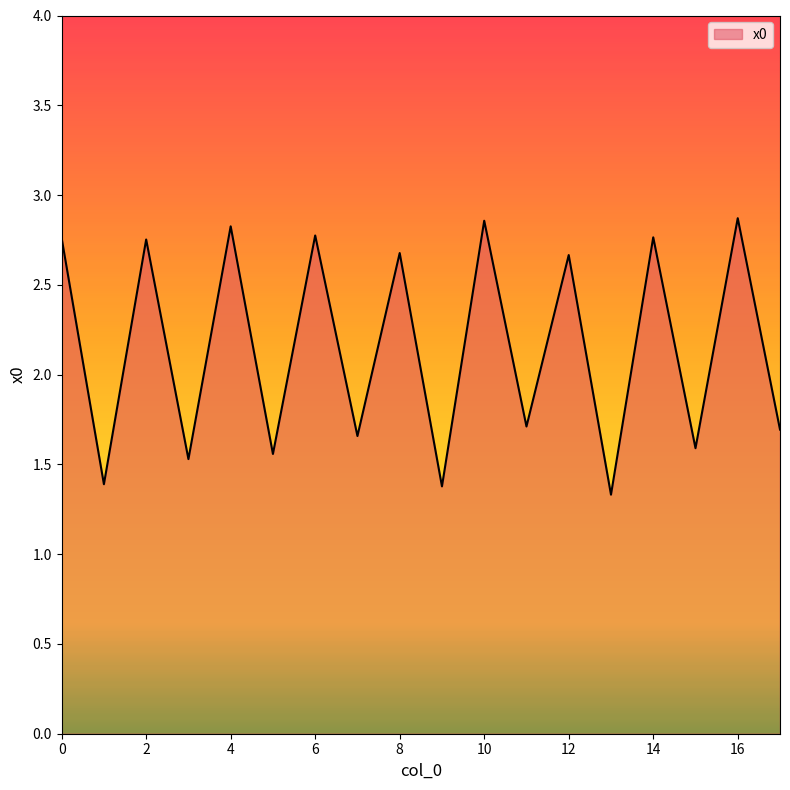

What is the difference between the maximum and minimum values?

1.5